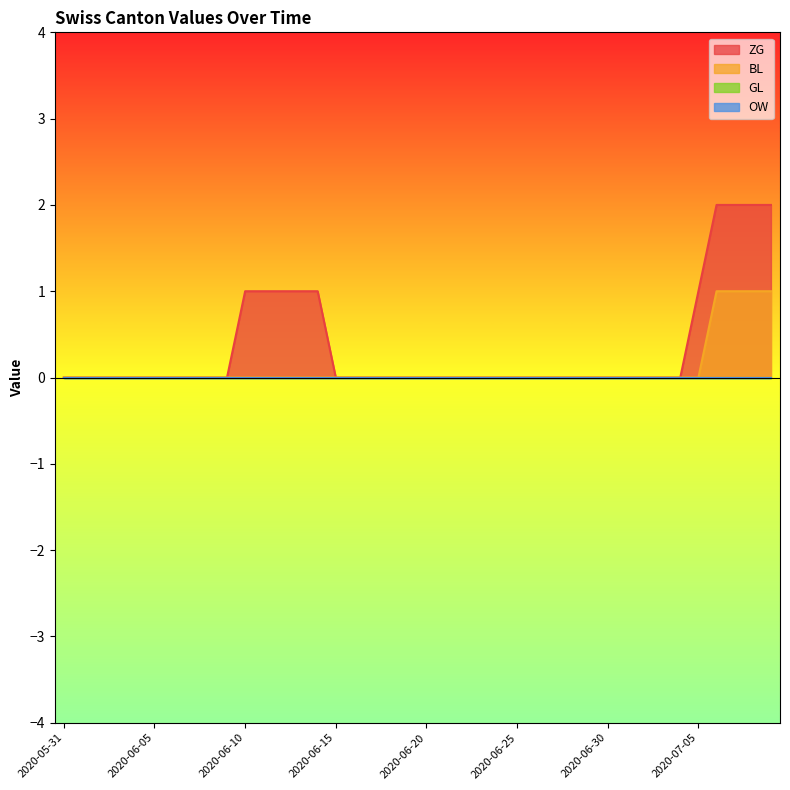

Which series changed the most between 2020-05-31 and 2020-07-07?

ZG